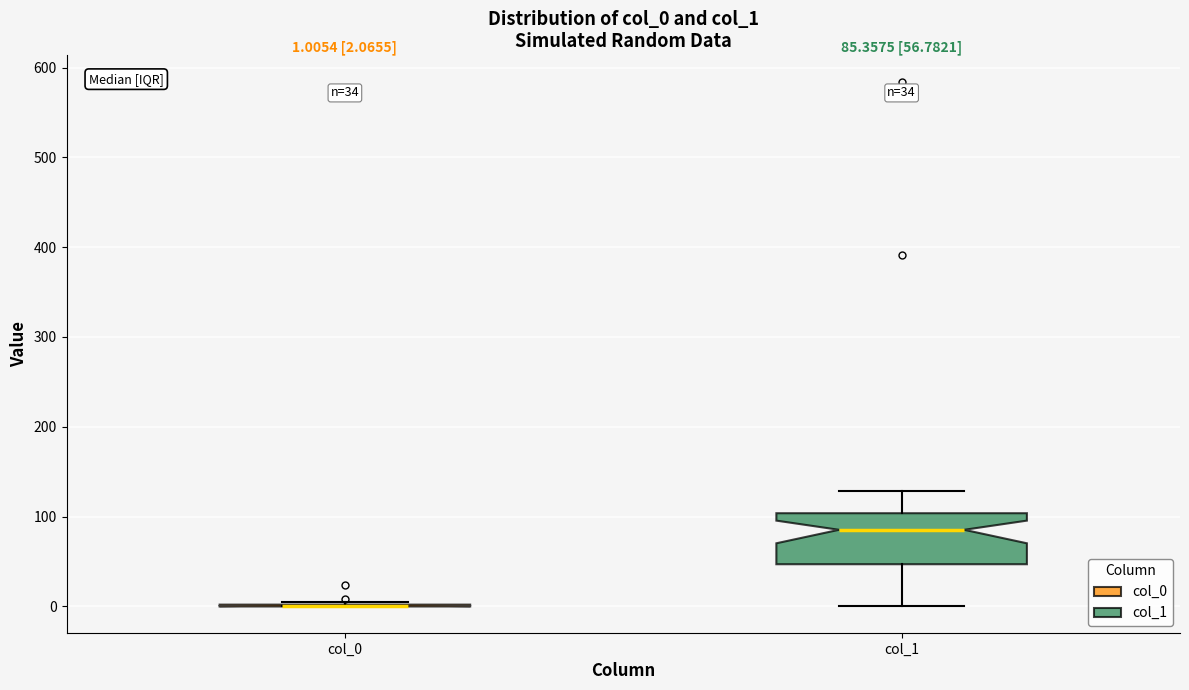

Which box is the tallest, from its lower edge to its upper edge?

col_1